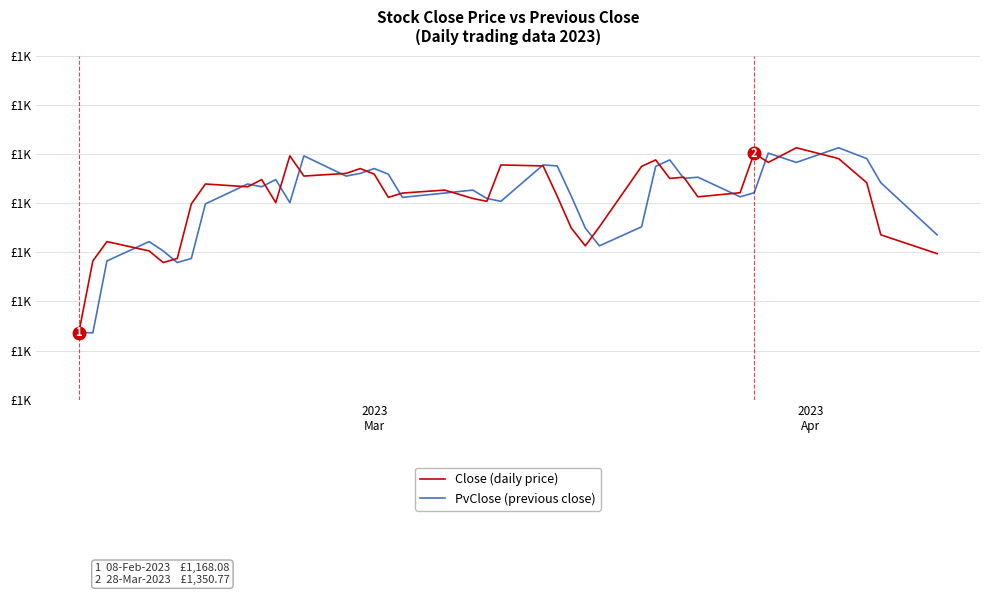

Is this an area chart (filled region under the line)?

No